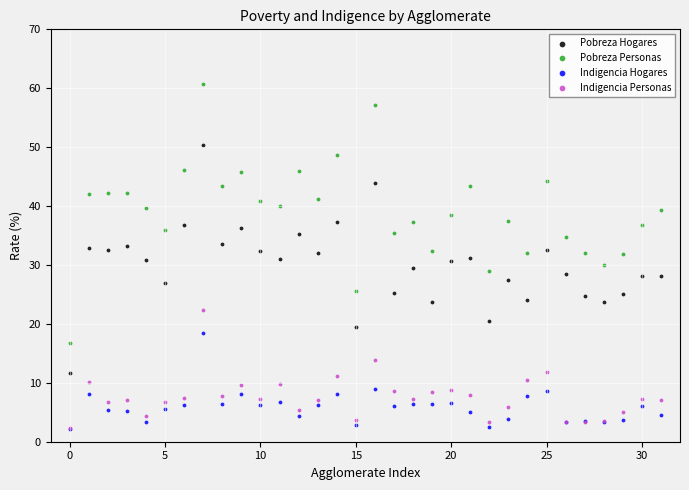

What are all the series names shown in the legend?

Pobreza Hogares, Pobreza Personas, Indigencia Hogares, Indigencia Personas